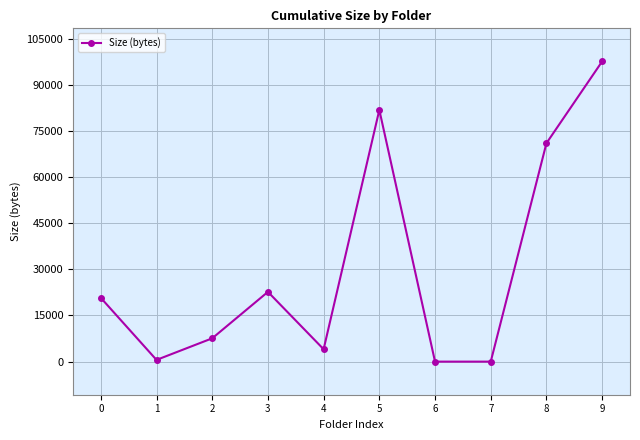

Where is the data nearest to the value 48798?

8